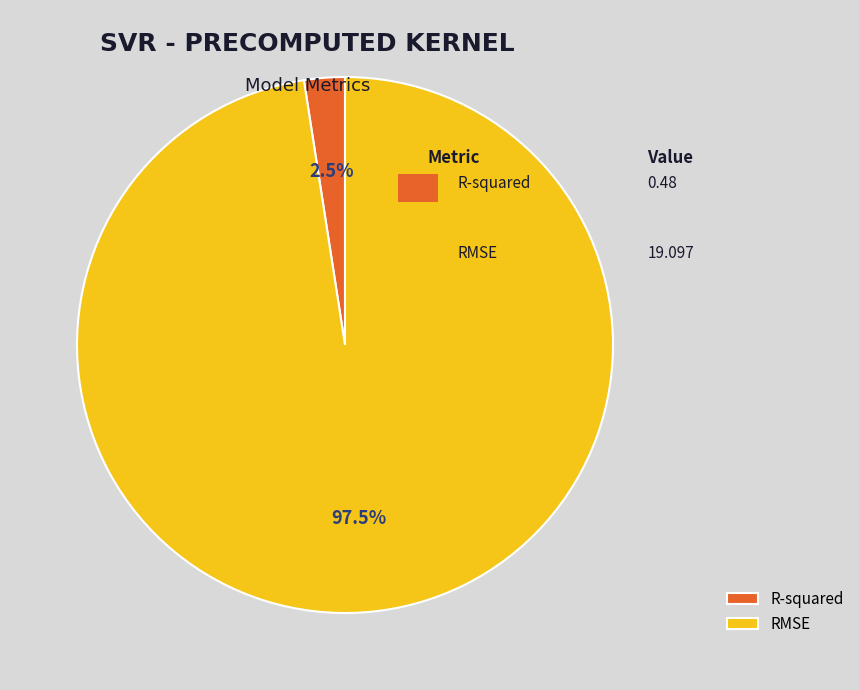

How many segments does this pie chart have?

2